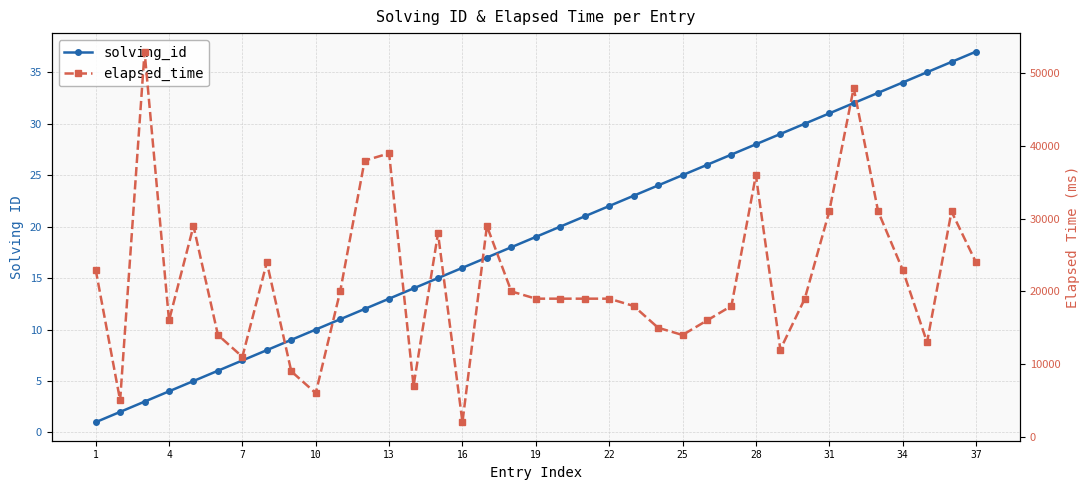

How many values in the solving_id series are below 19?

18